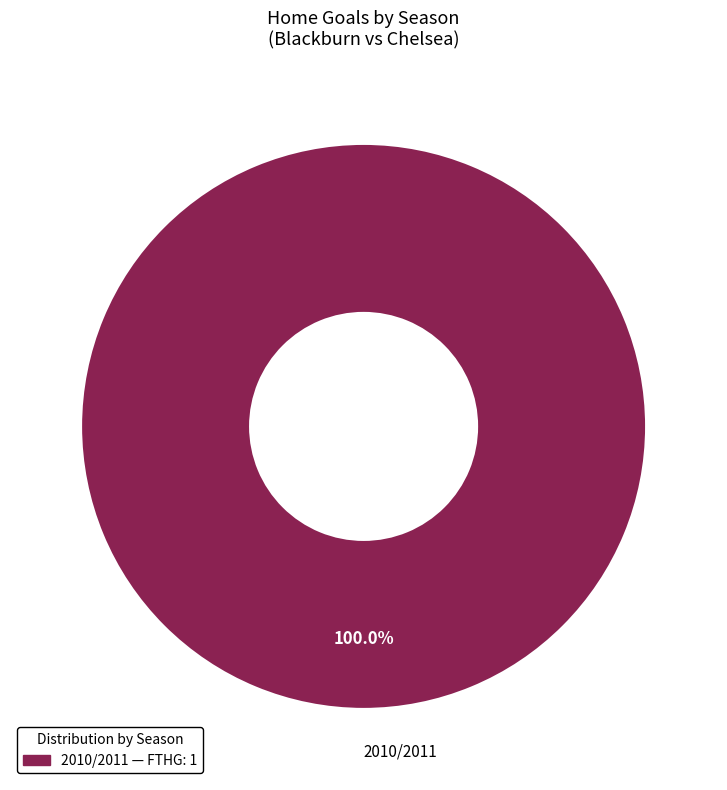

To the nearest percent, what percentage of the pie is 2010/2011?

100%